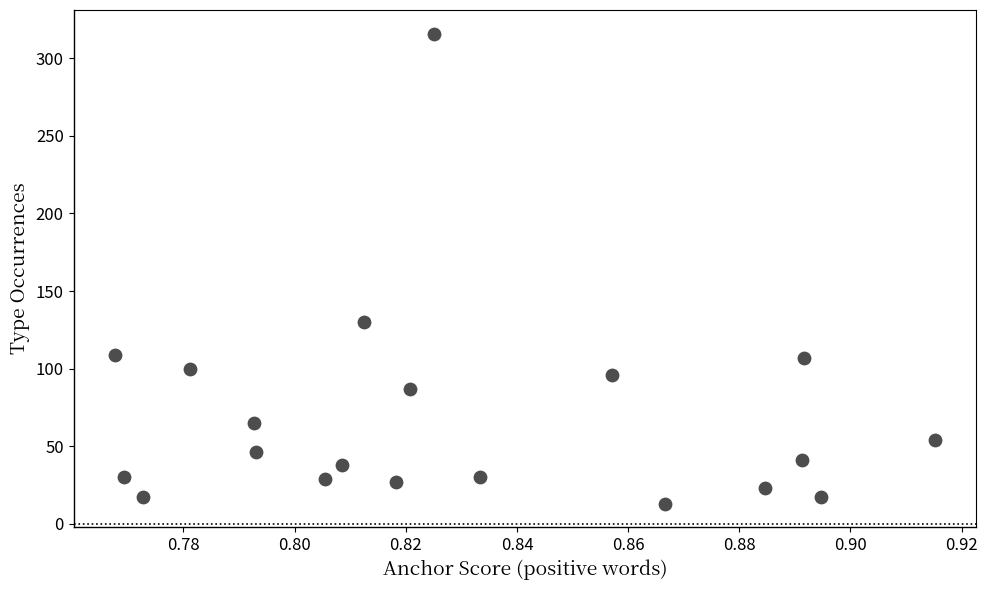

What is the range of Y values (max minus min)?

303